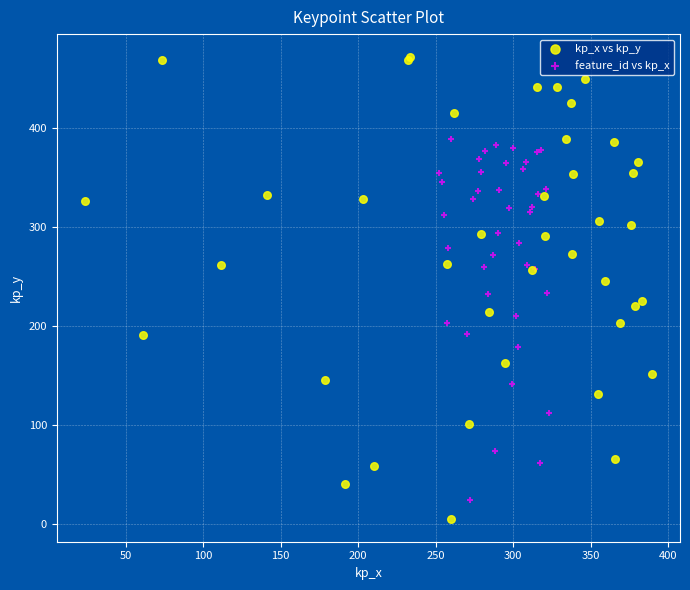

Which series has the largest Y range (max minus min)?

kp_x vs kp_y